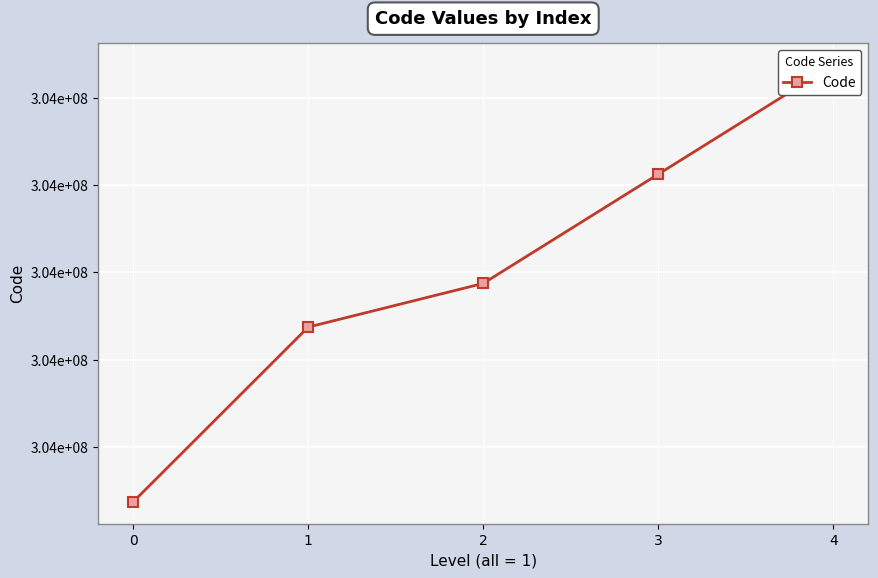

What is the minimum value shown in the chart?

304000110